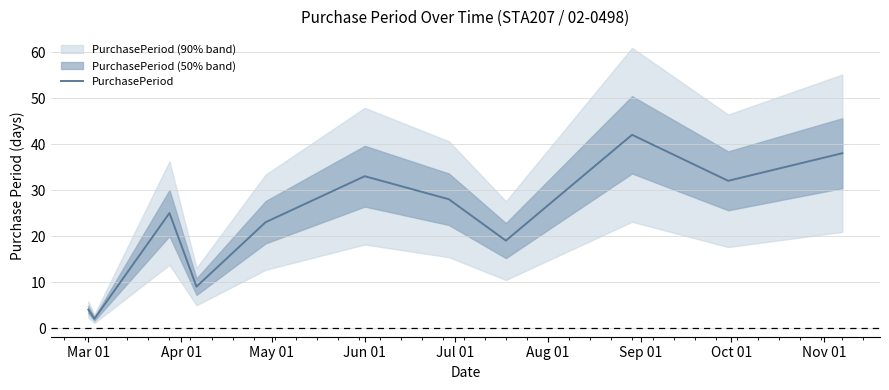

What is the maximum value for PurchasePeriod?

42